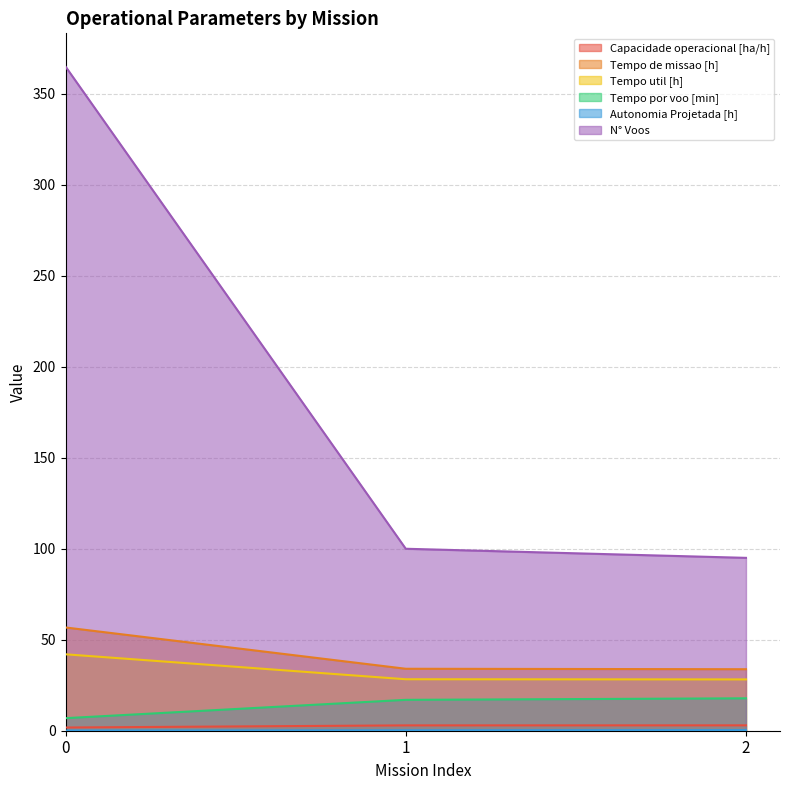

How many categories are shown in the chart?

3